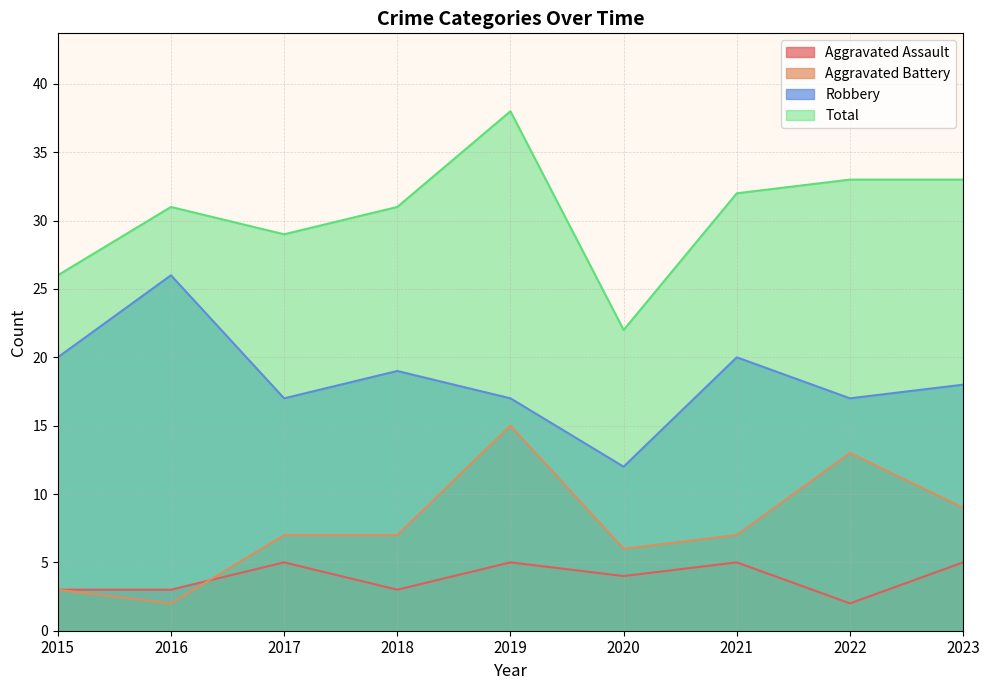

How many lines are shown in the chart?

4